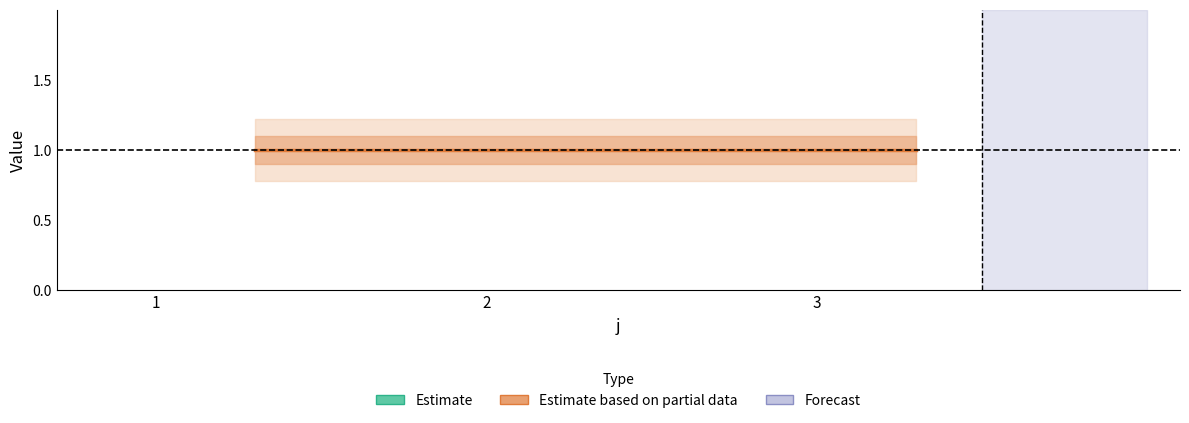

Is the value of Estimate at 2 greater than the value of Estimate based on partial data at 3?

Yes